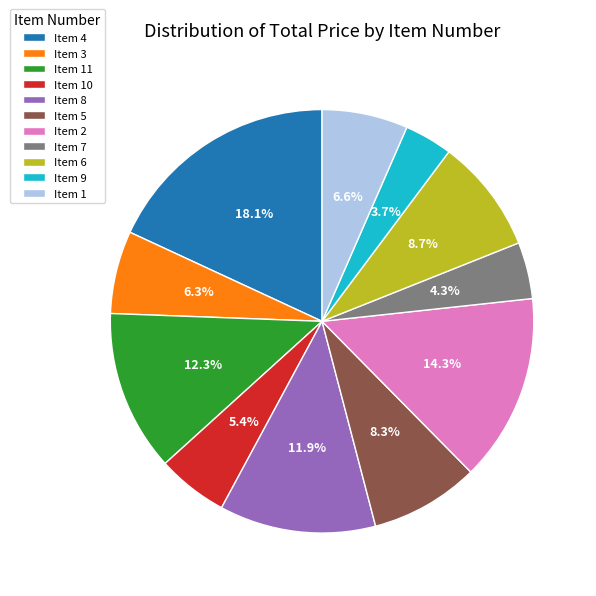

How many segments does this pie chart have?

11